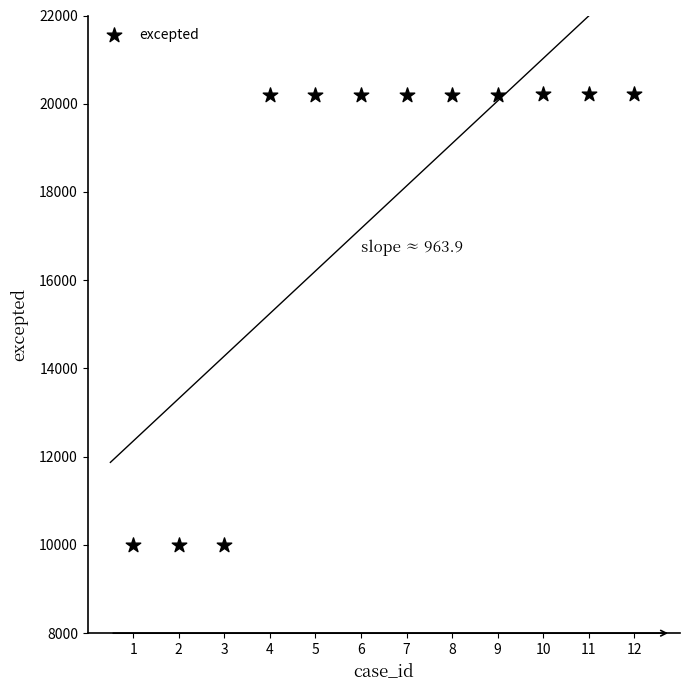

What is the range of Y values (max minus min)?

10211